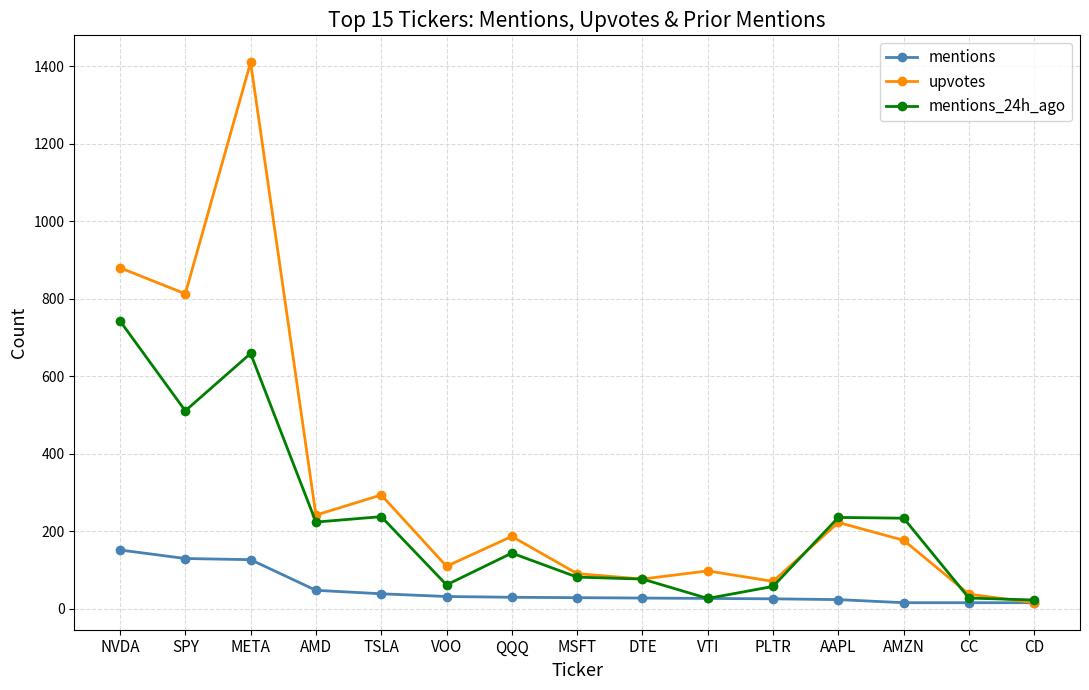

What is the sum of all upvotes values?

4727